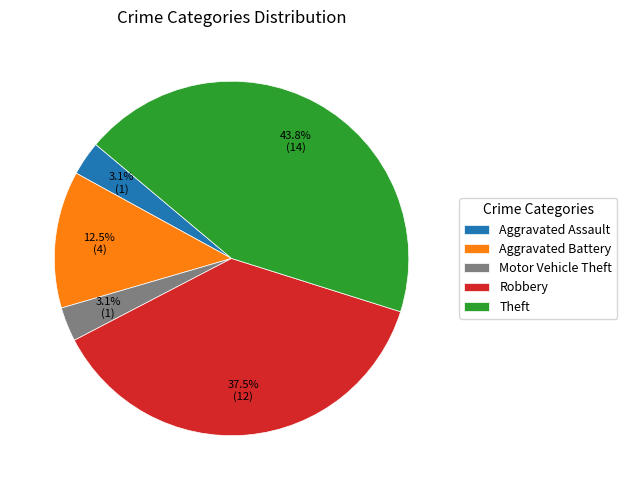

Combined, do Robbery and Motor Vehicle Theft account for over 50%?

No